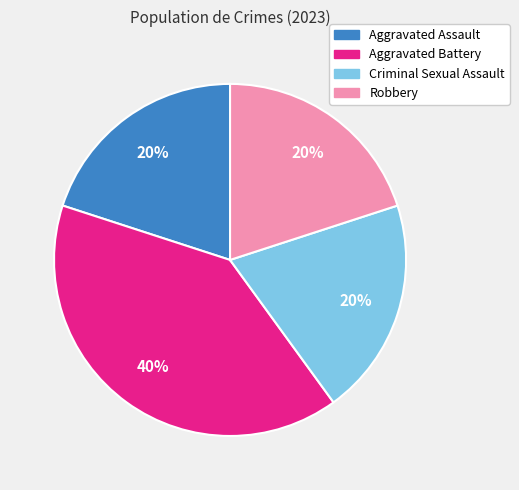

To the nearest percent, what is the difference between the largest and smallest slice percentages?

20%